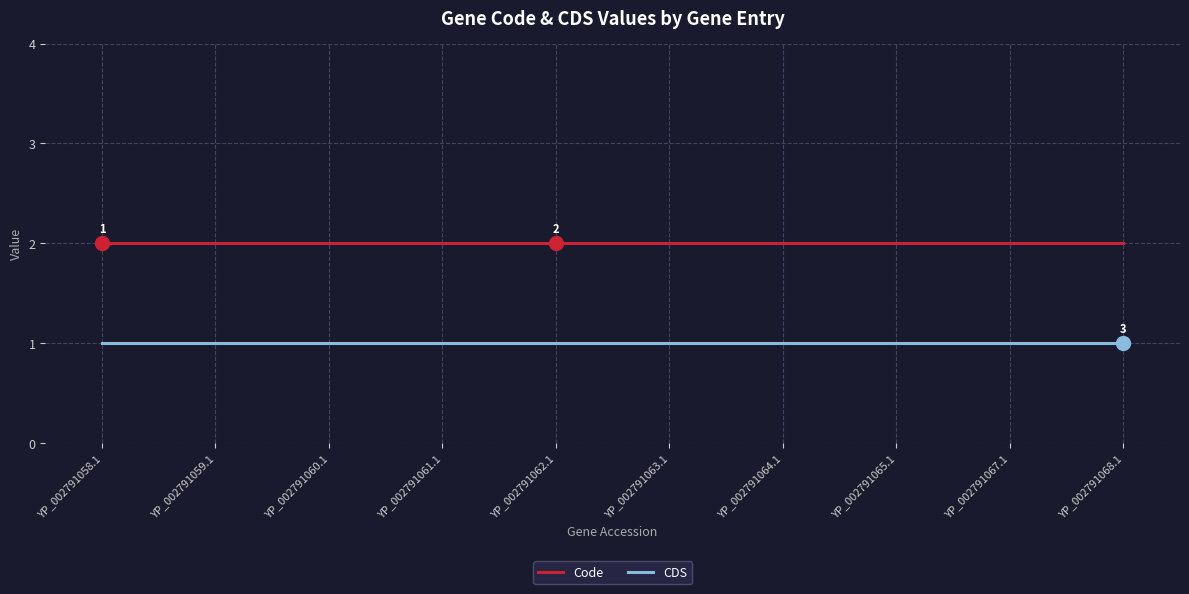

True or false: CDS and Code intersect in this chart.

False